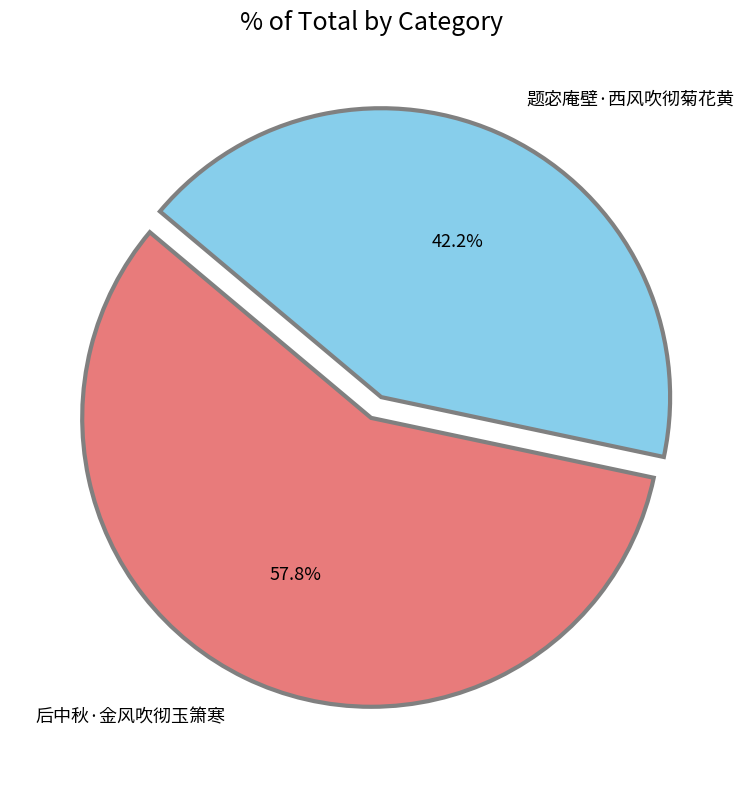

What is the smallest slice in the pie chart?

题宓庵壁·西风吹彻菊花黄